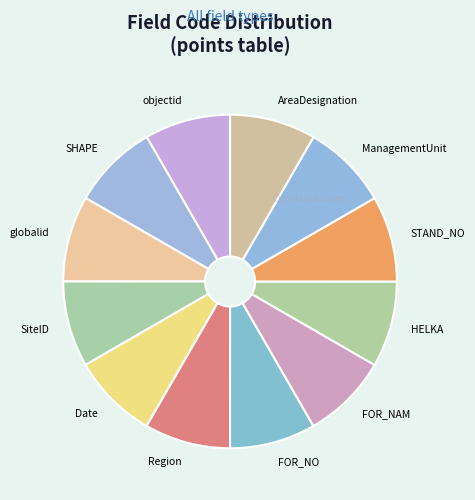

Approximately how many times larger is the value at SiteID compared to SHAPE?

1.0